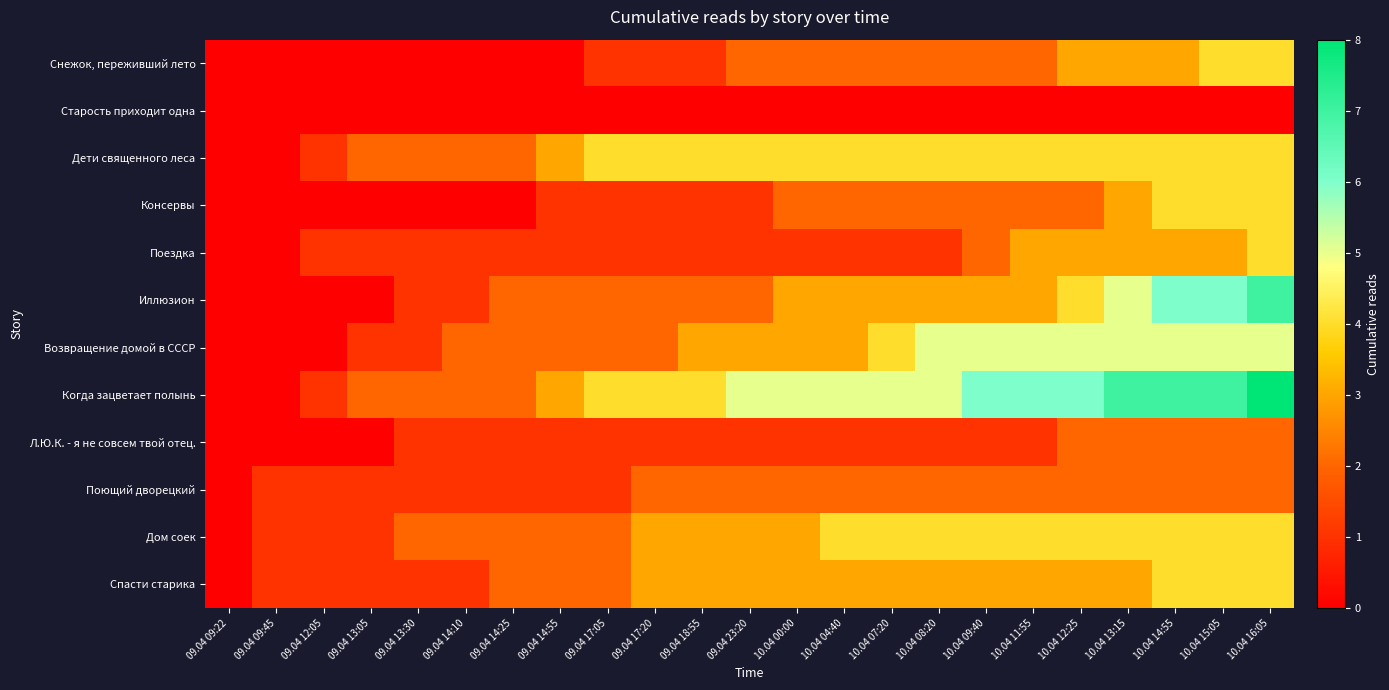

Reading left to right, what are all the values shown in this chart?

Снежок, переживший лето: 09.04 09:22=0	09.04 09:45=0	09.04 12:05=0	09.04 13:05=0	09.04 13:30=0	09.04 14:10=0	09.04 14:25=0	09.04 14:55=0	09.04 17:05=1	09.04 17:20=1	09.04 18:55=1	09.04 23:20=2	10.04 00:00=2	10.04 04:40=2	10.04 07:20=2	10.04 08:20=2	10.04 09:40=2	10.04 11:55=2	10.04 12:25=3	10.04 13:15=3	10.04 14:55=3	10.04 15:05=4	10.04 16:05=4
Старость приходит одна: 09.04 09:22=0	09.04 09:45=0	09.04 12:05=0	09.04 13:05=0	09.04 13:30=0	09.04 14:10=0	09.04 14:25=0	09.04 14:55=0	09.04 17:05=0	09.04 17:20=0	09.04 18:55=0	09.04 23:20=0	10.04 00:00=0	10.04 04:40=0	10.04 07:20=0	10.04 08:20=0	10.04 09:40=0	10.04 11:55=0	10.04 12:25=0	10.04 13:15=0	10.04 14:55=0	10.04 15:05=0	10.04 16:05=0
Дети священного леса: 09.04 09:22=0	09.04 09:45=0	09.04 12:05=1	09.04 13:05=2	09.04 13:30=2	09.04 14:10=2	09.04 14:25=2	09.04 14:55=3	09.04 17:05=4	09.04 17:20=4	09.04 18:55=4	09.04 23:20=4	10.04 00:00=4	10.04 04:40=4	10.04 07:20=4	10.04 08:20=4	10.04 09:40=4	10.04 11:55=4	10.04 12:25=4	10.04 13:15=4	10.04 14:55=4	10.04 15:05=4	10.04 16:05=4
Консервы: 09.04 09:22=0	09.04 09:45=0	09.04 12:05=0	09.04 13:05=0	09.04 13:30=0	09.04 14:10=0	09.04 14:25=0	09.04 14:55=1	09.04 17:05=1	09.04 17:20=1	09.04 18:55=1	09.04 23:20=1	10.04 00:00=2	10.04 04:40=2	10.04 07:20=2	10.04 08:20=2	10.04 09:40=2	10.04 11:55=2	10.04 12:25=2	10.04 13:15=3	10.04 14:55=4	10.04 15:05=4	10.04 16:05=4
Поездка: 09.04 09:22=0	09.04 09:45=0	09.04 12:05=1	09.04 13:05=1	09.04 13:30=1	09.04 14:10=1	09.04 14:25=1	09.04 14:55=1	09.04 17:05=1	09.04 17:20=1	09.04 18:55=1	09.04 23:20=1	10.04 00:00=1	10.04 04:40=1	10.04 07:20=1	10.04 08:20=1	10.04 09:40=2	10.04 11:55=3	10.04 12:25=3	10.04 13:15=3	10.04 14:55=3	10.04 15:05=3	10.04 16:05=4
Иллюзион: 09.04 09:22=0	09.04 09:45=0	09.04 12:05=0	09.04 13:05=0	09.04 13:30=1	09.04 14:10=1	09.04 14:25=2	09.04 14:55=2	09.04 17:05=2	09.04 17:20=2	09.04 18:55=2	09.04 23:20=2	10.04 00:00=3	10.04 04:40=3	10.04 07:20=3	10.04 08:20=3	10.04 09:40=3	10.04 11:55=3	10.04 12:25=4	10.04 13:15=5	10.04 14:55=6	10.04 15:05=6	10.04 16:05=7
Возвращение домой в СССР: 09.04 09:22=0	09.04 09:45=0	09.04 12:05=0	09.04 13:05=1	09.04 13:30=1	09.04 14:10=2	09.04 14:25=2	09.04 14:55=2	09.04 17:05=2	09.04 17:20=2	09.04 18:55=3	09.04 23:20=3	10.04 00:00=3	10.04 04:40=3	10.04 07:20=4	10.04 08:20=5	10.04 09:40=5	10.04 11:55=5	10.04 12:25=5	10.04 13:15=5	10.04 14:55=5	10.04 15:05=5	10.04 16:05=5
Когда зацветает полынь: 09.04 09:22=0	09.04 09:45=0	09.04 12:05=1	09.04 13:05=2	09.04 13:30=2	09.04 14:10=2	09.04 14:25=2	09.04 14:55=3	09.04 17:05=4	09.04 17:20=4	09.04 18:55=4	09.04 23:20=5	10.04 00:00=5	10.04 04:40=5	10.04 07:20=5	10.04 08:20=5	10.04 09:40=6	10.04 11:55=6	10.04 12:25=6	10.04 13:15=7	10.04 14:55=7	10.04 15:05=7	10.04 16:05=8
Л.Ю.К. - я не совсем твой отец.: 09.04 09:22=0	09.04 09:45=0	09.04 12:05=0	09.04 13:05=0	09.04 13:30=1	09.04 14:10=1	09.04 14:25=1	09.04 14:55=1	09.04 17:05=1	09.04 17:20=1	09.04 18:55=1	09.04 23:20=1	10.04 00:00=1	10.04 04:40=1	10.04 07:20=1	10.04 08:20=1	10.04 09:40=1	10.04 11:55=1	10.04 12:25=2	10.04 13:15=2	10.04 14:55=2	10.04 15:05=2	10.04 16:05=2
Поющий дворецкий: 09.04 09:22=0	09.04 09:45=1	09.04 12:05=1	09.04 13:05=1	09.04 13:30=1	09.04 14:10=1	09.04 14:25=1	09.04 14:55=1	09.04 17:05=1	09.04 17:20=2	09.04 18:55=2	09.04 23:20=2	10.04 00:00=2	10.04 04:40=2	10.04 07:20=2	10.04 08:20=2	10.04 09:40=2	10.04 11:55=2	10.04 12:25=2	10.04 13:15=2	10.04 14:55=2	10.04 15:05=2	10.04 16:05=2
Дом соек: 09.04 09:22=0	09.04 09:45=1	09.04 12:05=1	09.04 13:05=1	09.04 13:30=2	09.04 14:10=2	09.04 14:25=2	09.04 14:55=2	09.04 17:05=2	09.04 17:20=3	09.04 18:55=3	09.04 23:20=3	10.04 00:00=3	10.04 04:40=4	10.04 07:20=4	10.04 08:20=4	10.04 09:40=4	10.04 11:55=4	10.04 12:25=4	10.04 13:15=4	10.04 14:55=4	10.04 15:05=4	10.04 16:05=4
Спасти старика: 09.04 09:22=0	09.04 09:45=1	09.04 12:05=1	09.04 13:05=1	09.04 13:30=1	09.04 14:10=1	09.04 14:25=2	09.04 14:55=2	09.04 17:05=2	09.04 17:20=3	09.04 18:55=3	09.04 23:20=3	10.04 00:00=3	10.04 04:40=3	10.04 07:20=3	10.04 08:20=3	10.04 09:40=3	10.04 11:55=3	10.04 12:25=3	10.04 13:15=3	10.04 14:55=4	10.04 15:05=4	10.04 16:05=4